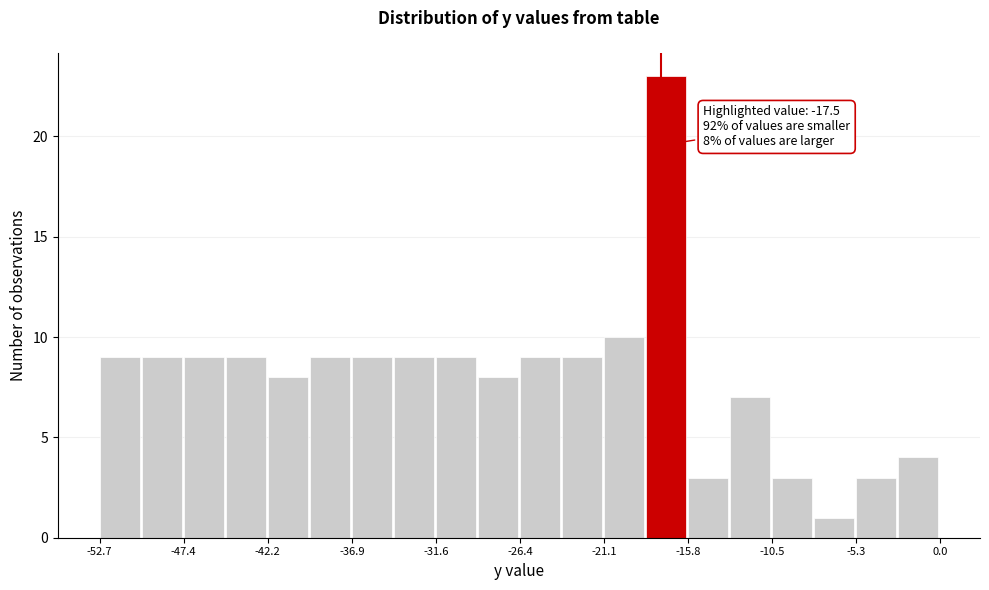

Read against the x-axis, roughly where is the centre of the tallest bar?

-17